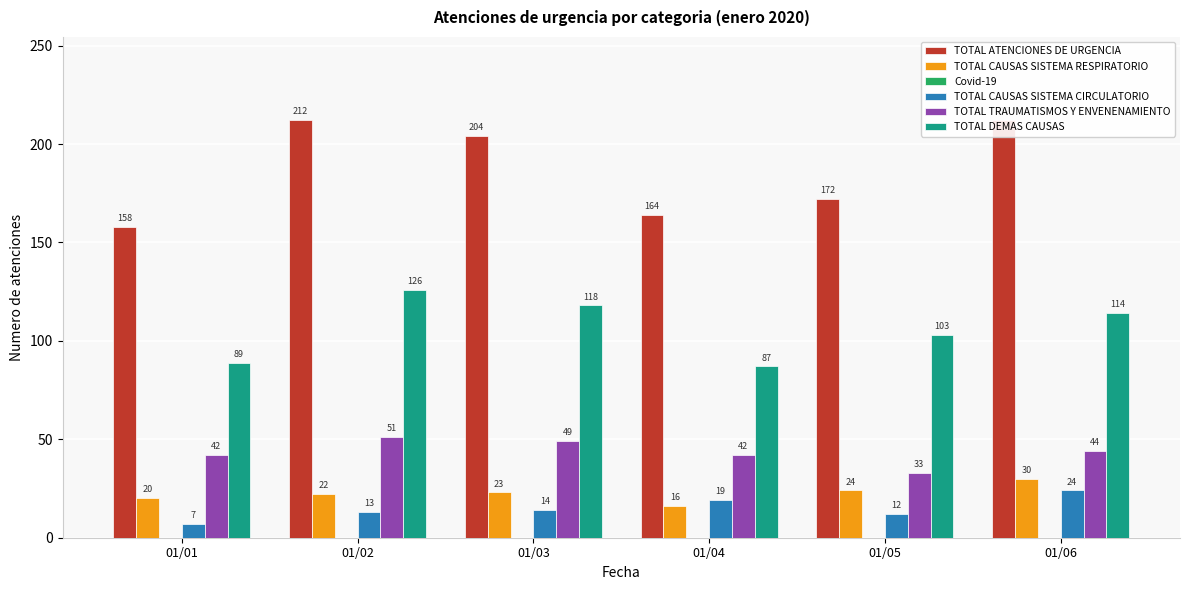

Rank the series at 01/05 from highest to lowest value.

TOTAL ATENCIONES DE URGENCIA, TOTAL DEMAS CAUSAS, TOTAL TRAUMATISMOS Y ENVENENAMIENTO, TOTAL CAUSAS SISTEMA RESPIRATORIO, TOTAL CAUSAS SISTEMA CIRCULATORIO, Covid-19